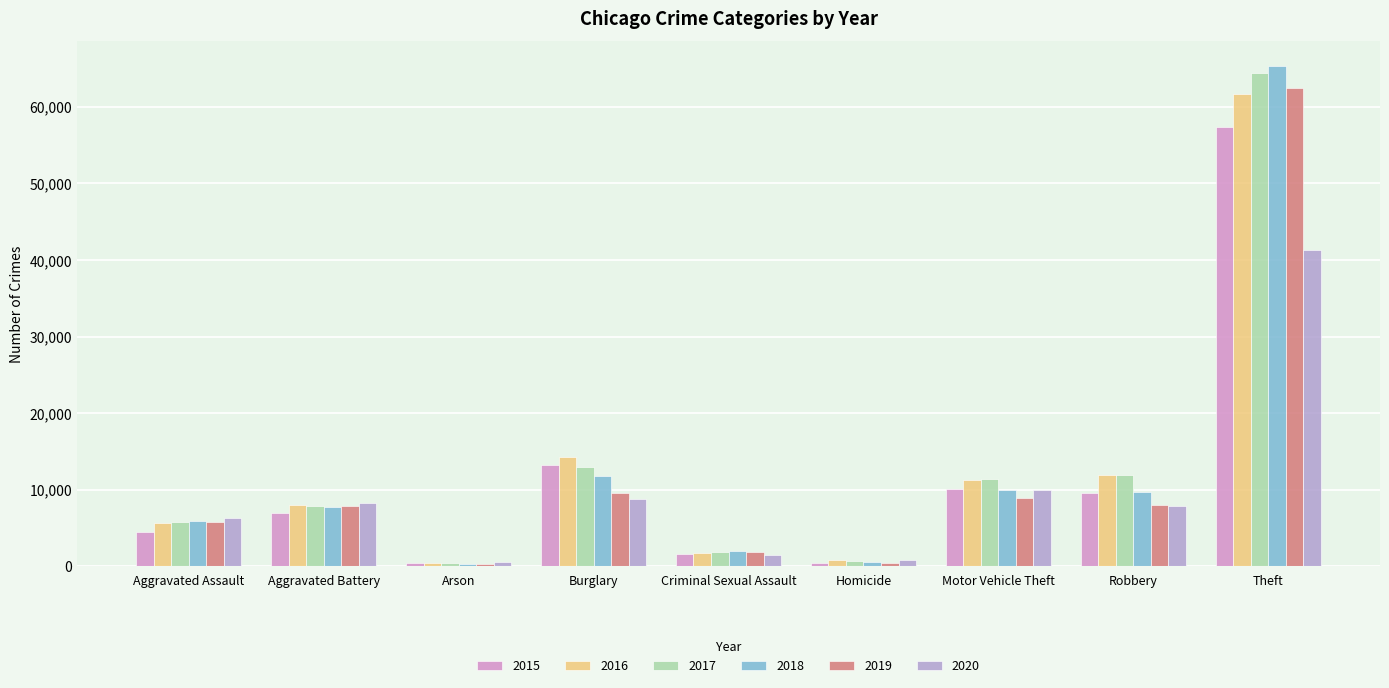

What is the value of the 2020 bar at the 9th from the left?

41304